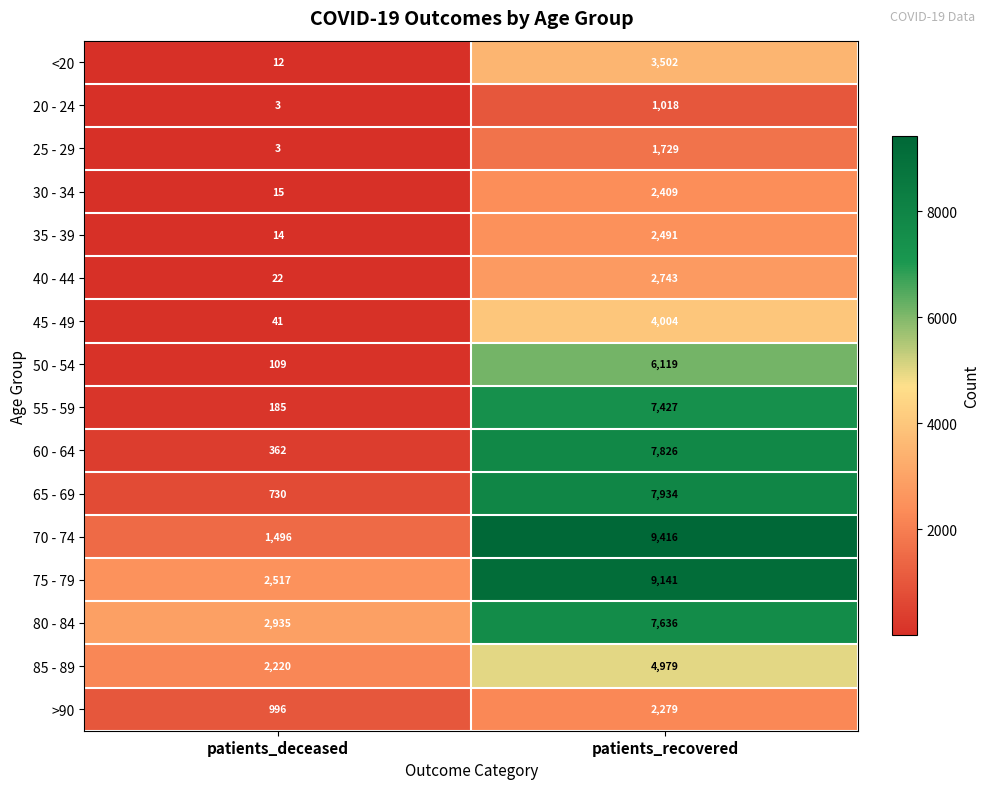

Which label corresponds to the smallest value in the chart?

patients_deceased